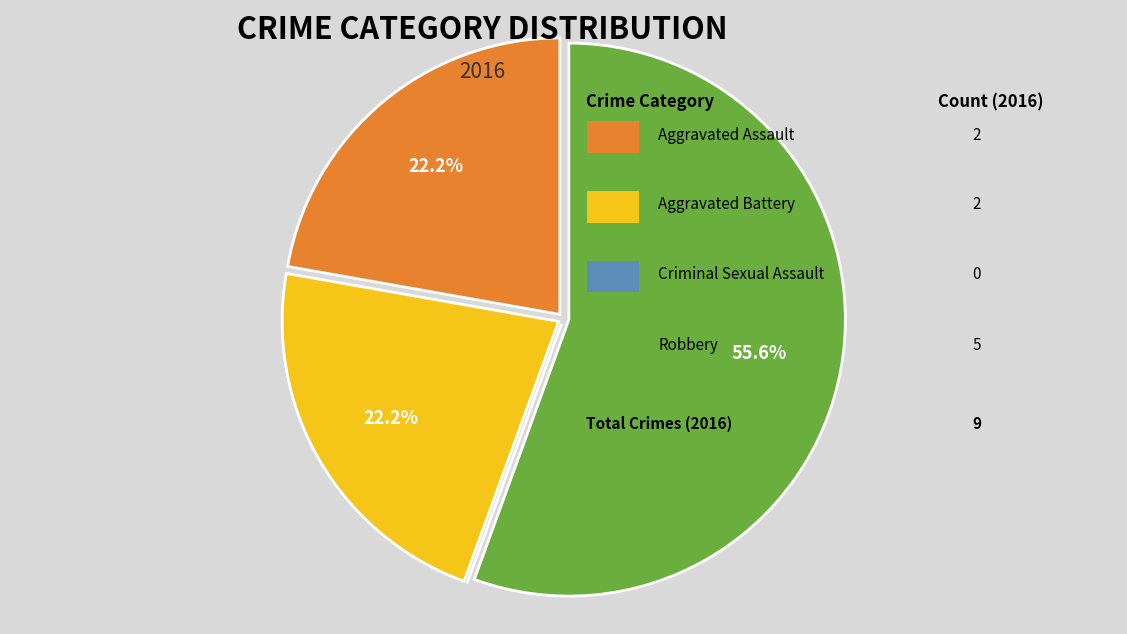

Is there any slice that represents more than half of the pie?

Yes